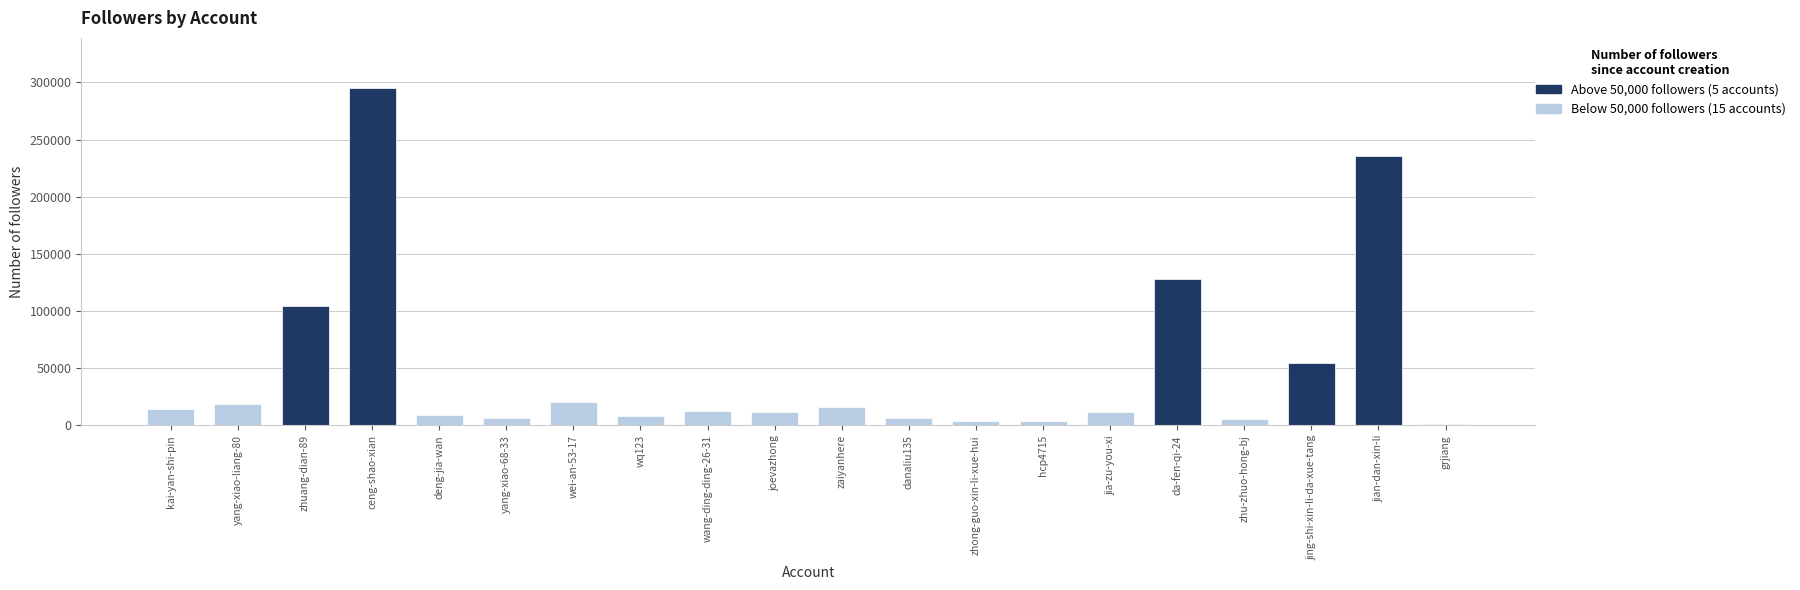

Which category has the highest value across all series?

ceng-shao-xian